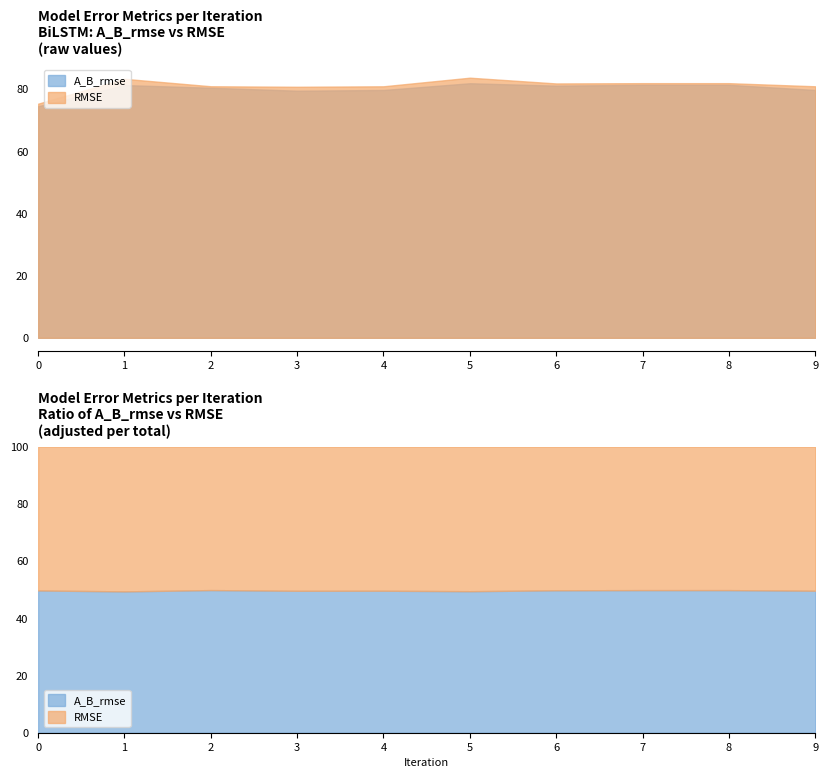

Is it true that RMSE equals 123.8 at 0?

False